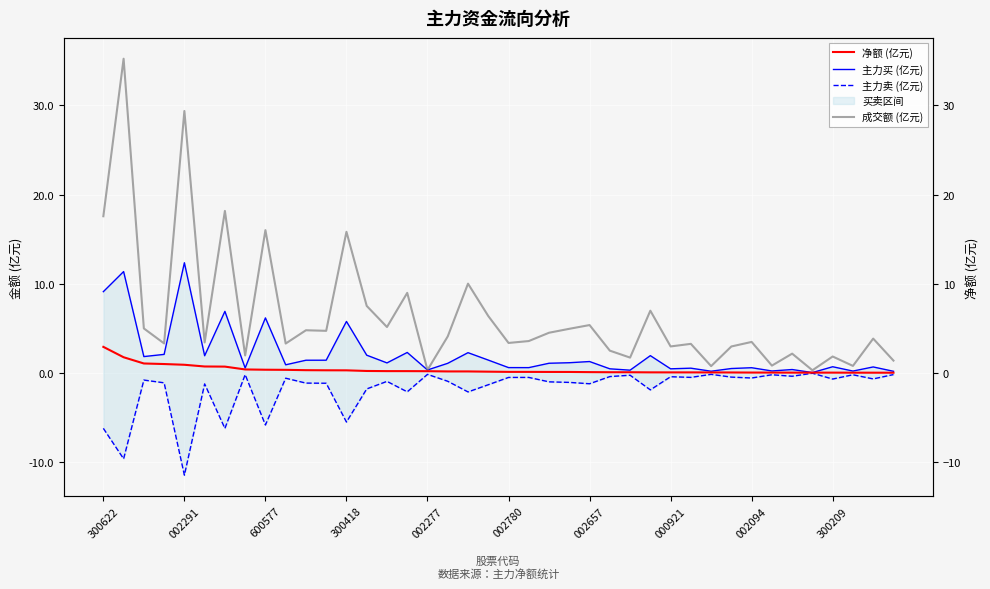

What is the difference between the maximum and minimum values in the 净额 (亿元) series?

2.9